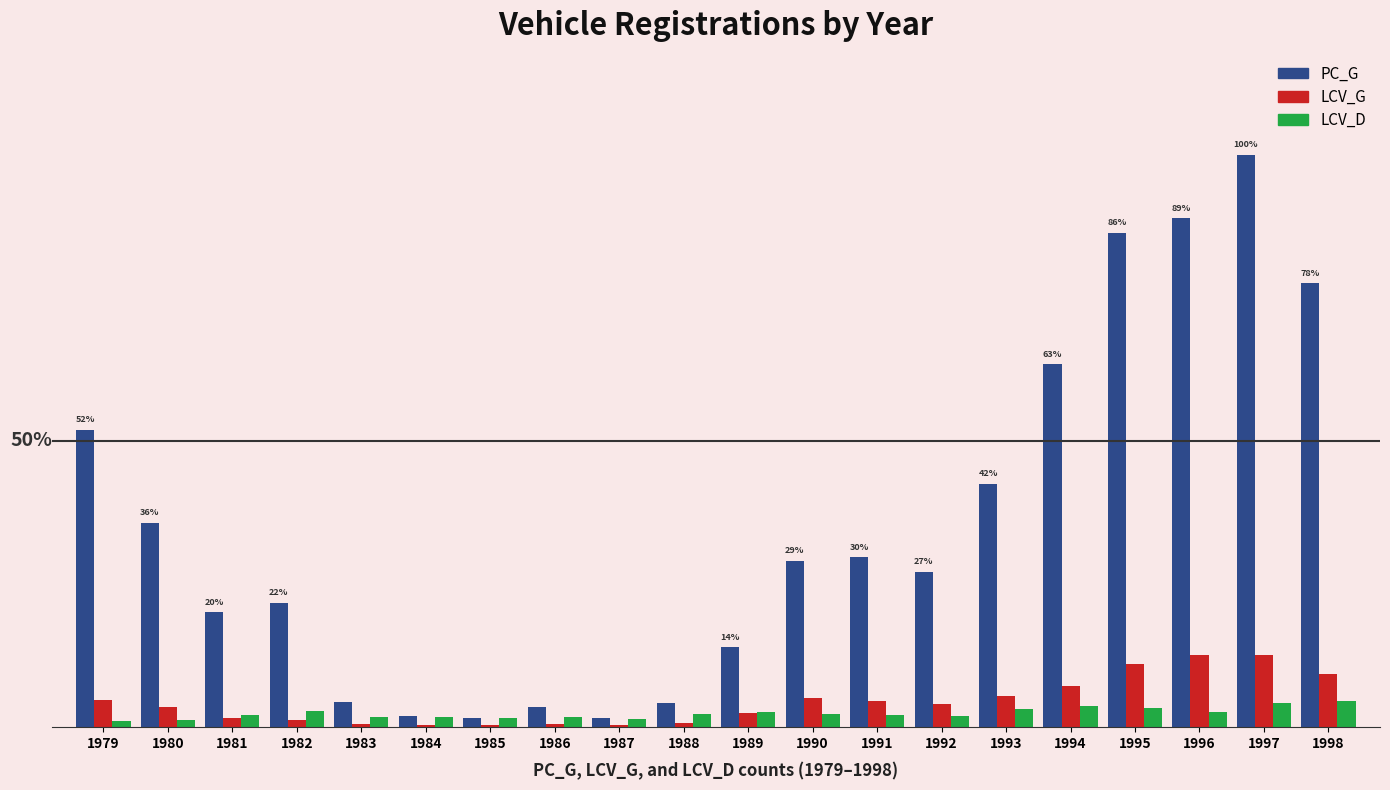

At 1994, list the series in order from largest to smallest.

PC_G, LCV_G, LCV_D